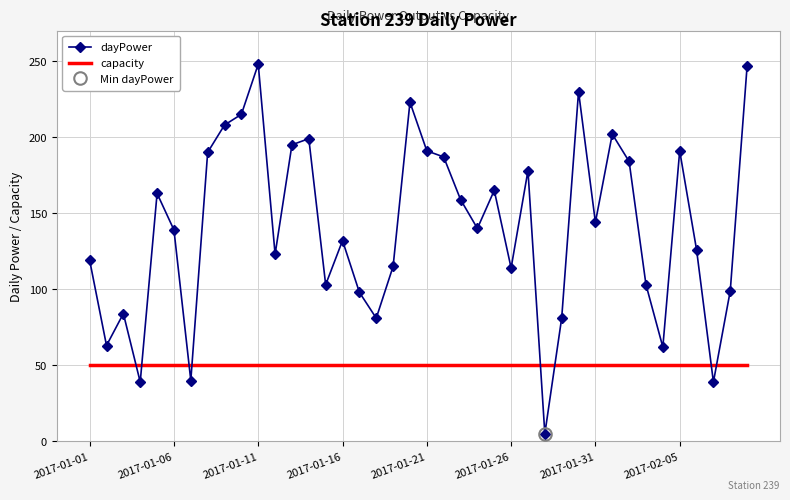

After their last crossing, which series has the higher values: capacity or dayPower?

dayPower